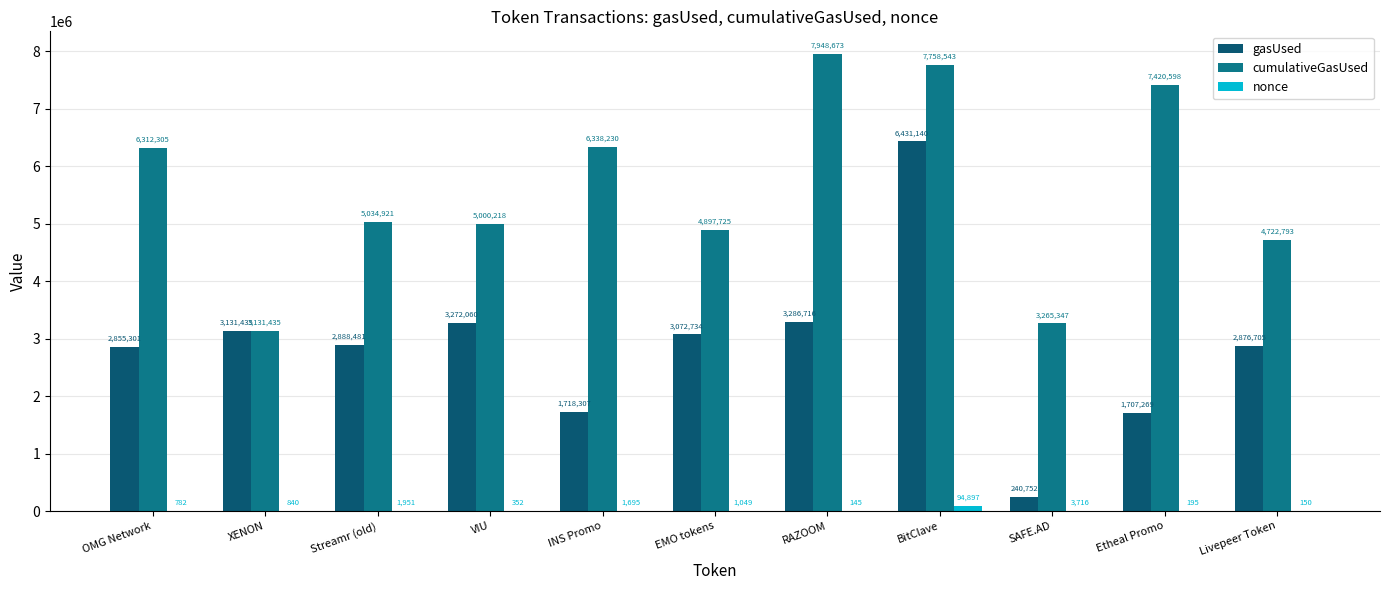

Does the chart contain stacked bars?

No